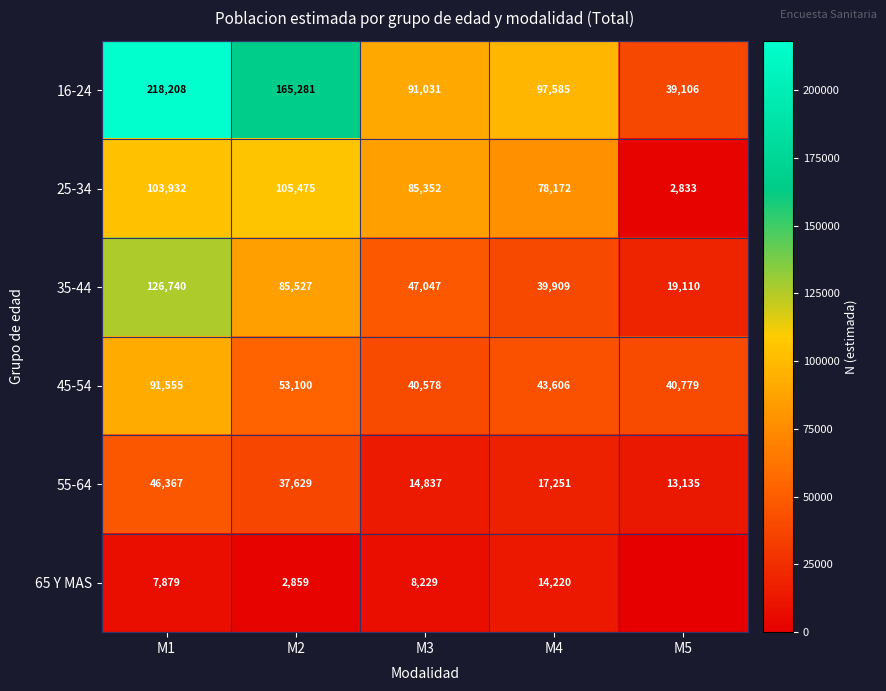

At M1, list the series in order from smallest to largest.

65 Y MAS, 55-64, 45-54, 25-34, 35-44, 16-24